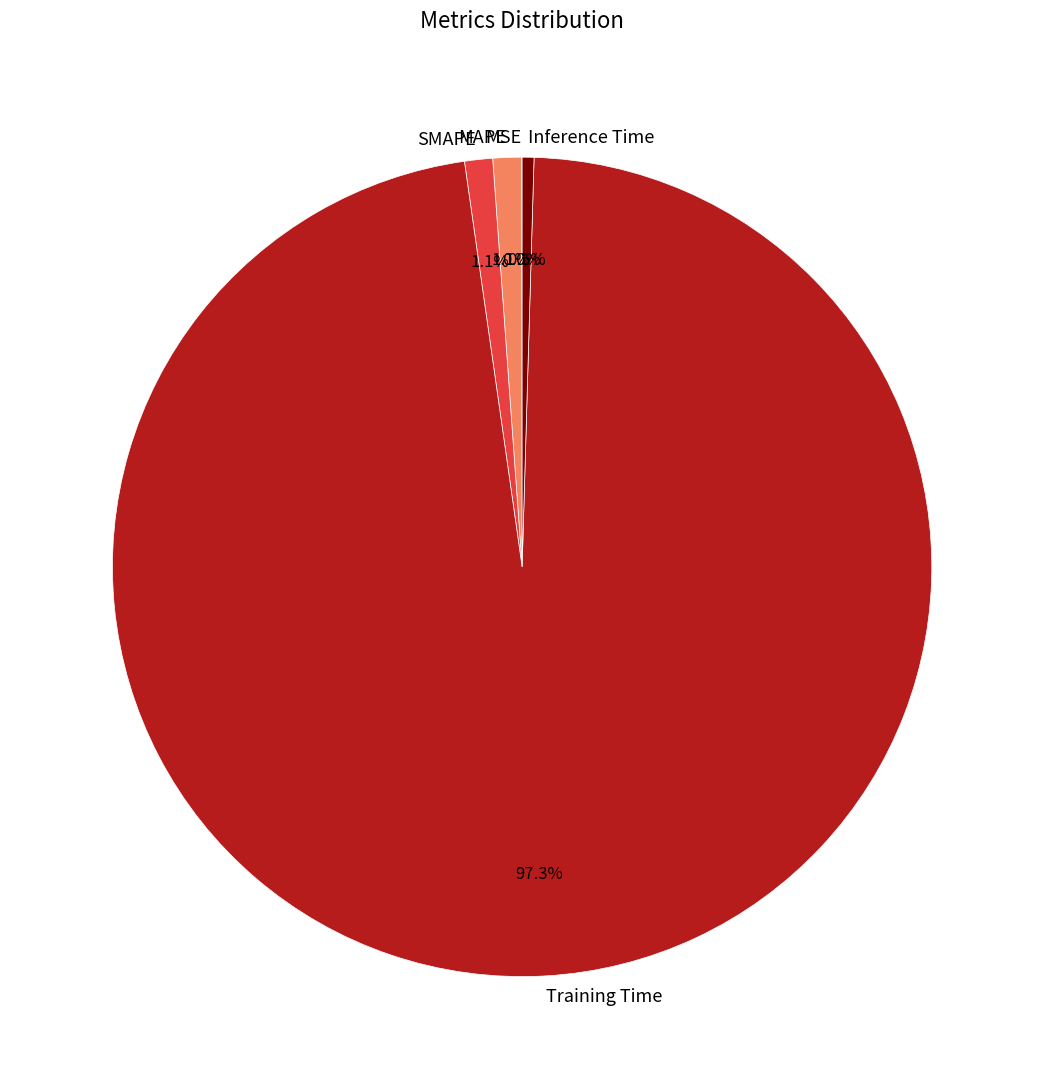

To the nearest percent, what is the combined percentage of SMAPE and MAPE?

2%